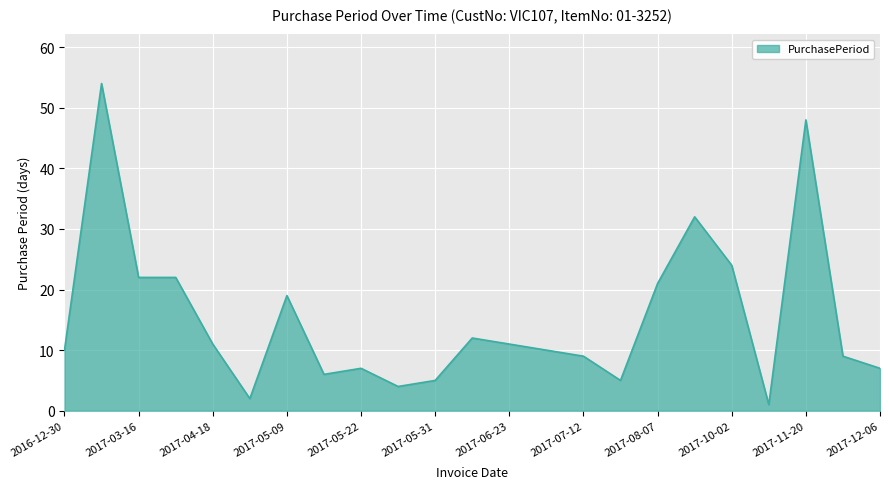

What is the difference between the maximum and minimum values?

53